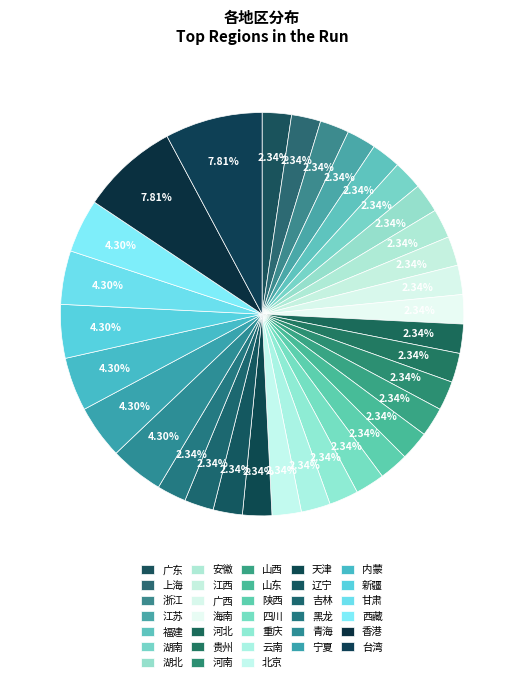

Count the number of slices in the pie.

33